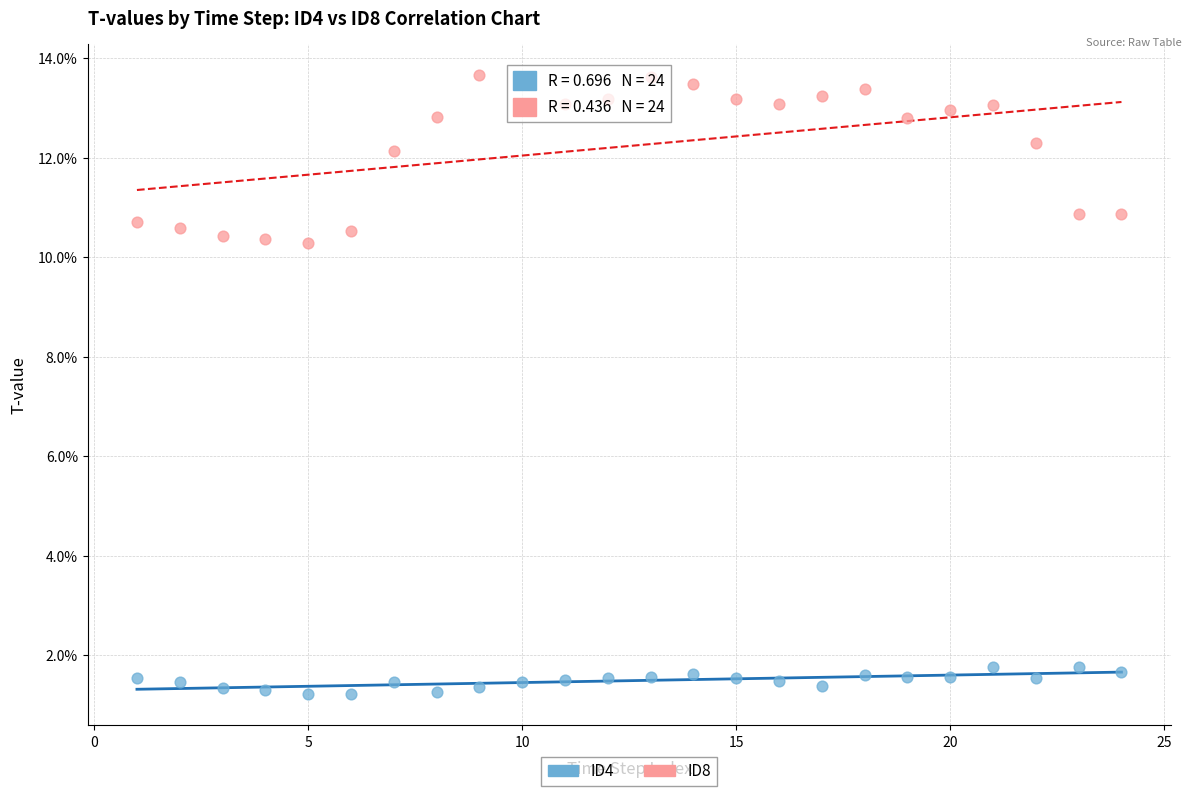

Which series contains the highest Y value?

ID8